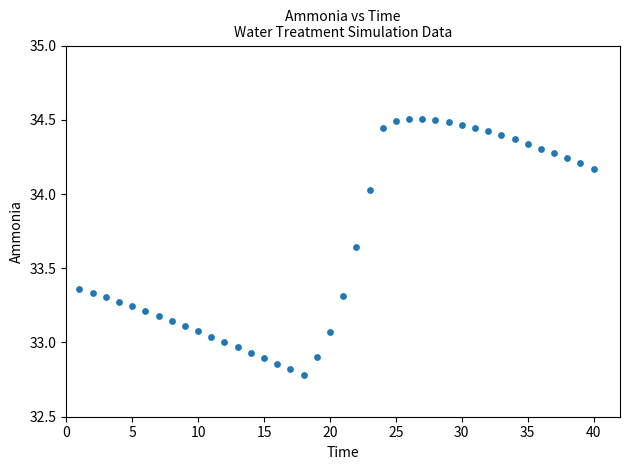

What is the range of X values (max minus min)?

39.0